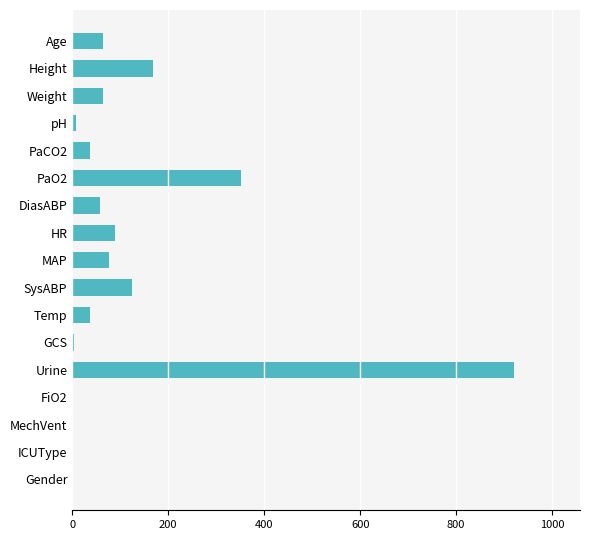

True or false: the data shows 167.6 at Height.

True